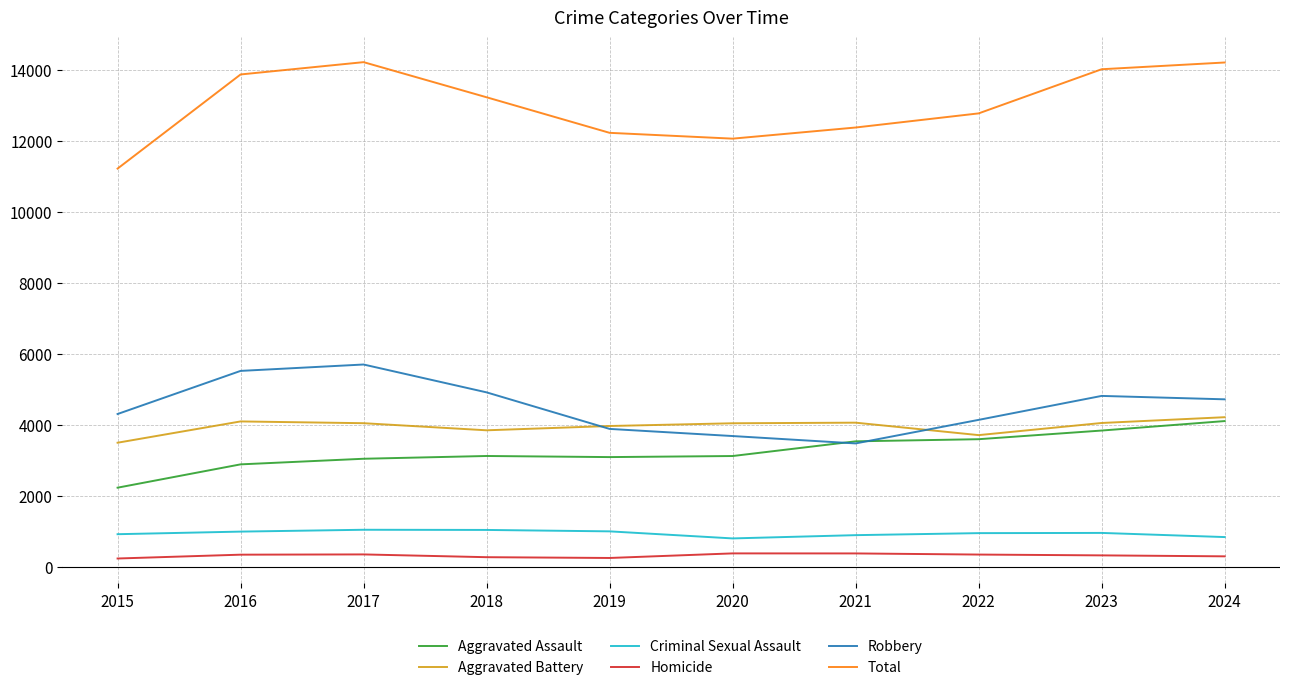

What is the minimum value for Aggravated Battery?

3506